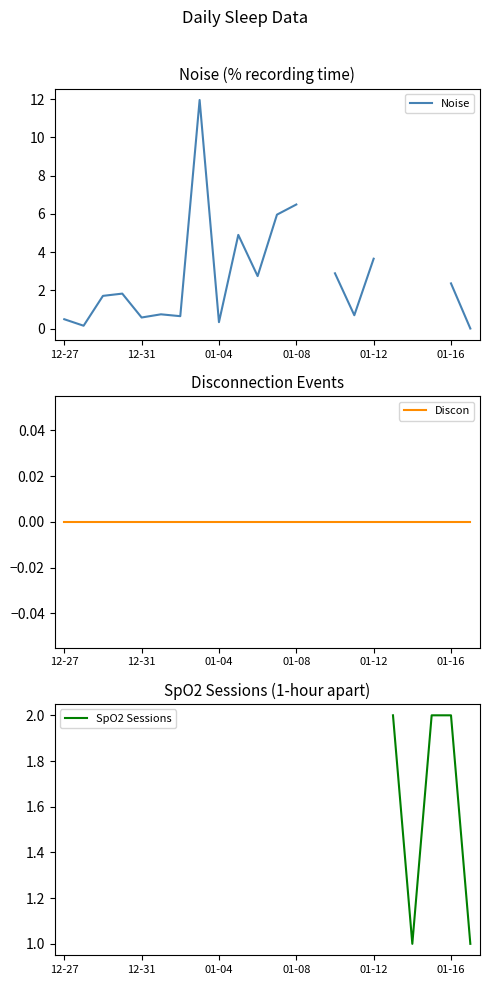

True or false: Discon has more than 1 interior local peaks.

False